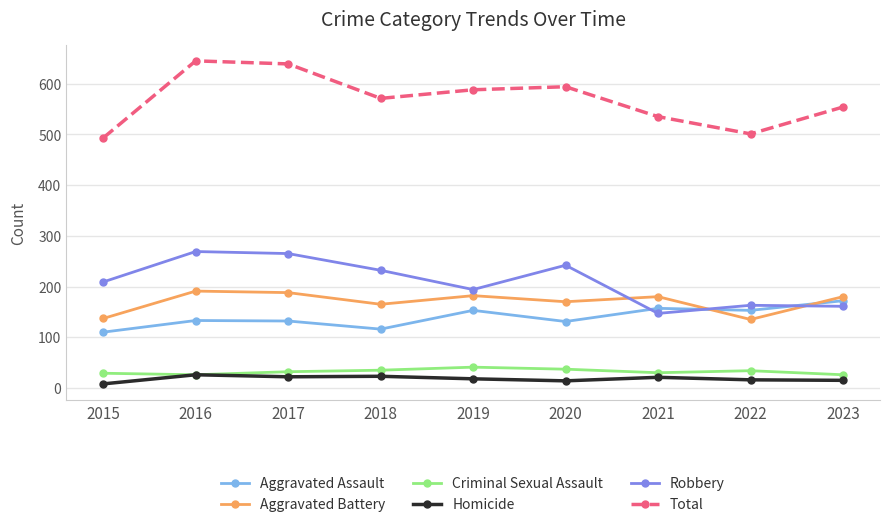

What is the sum of all Robbery values?

1882